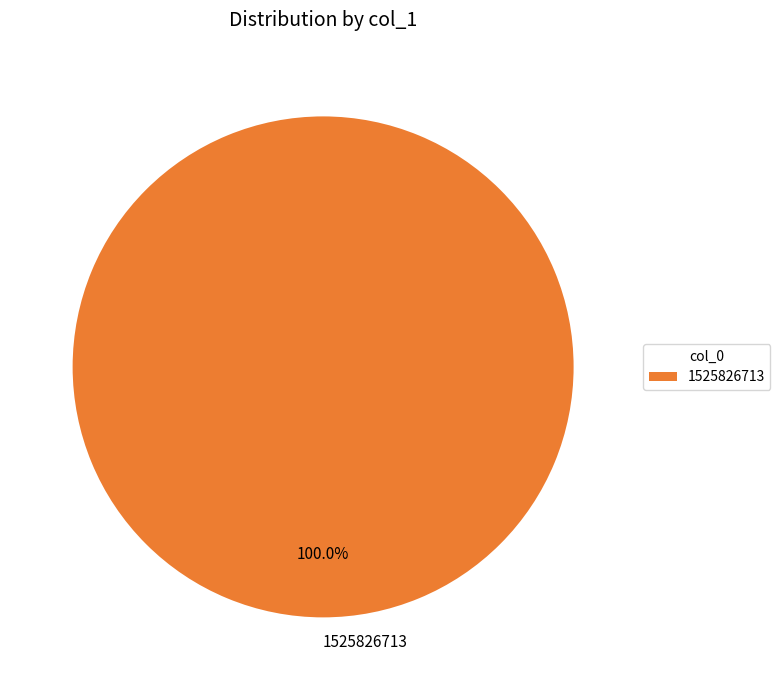

Is there a majority slice in this chart?

Yes